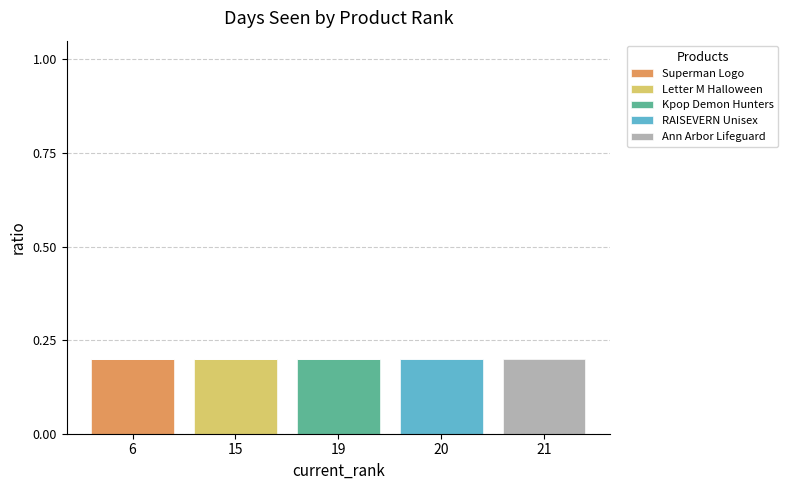

The Superman Logo series shows 0.1 at 19. True or false?

False